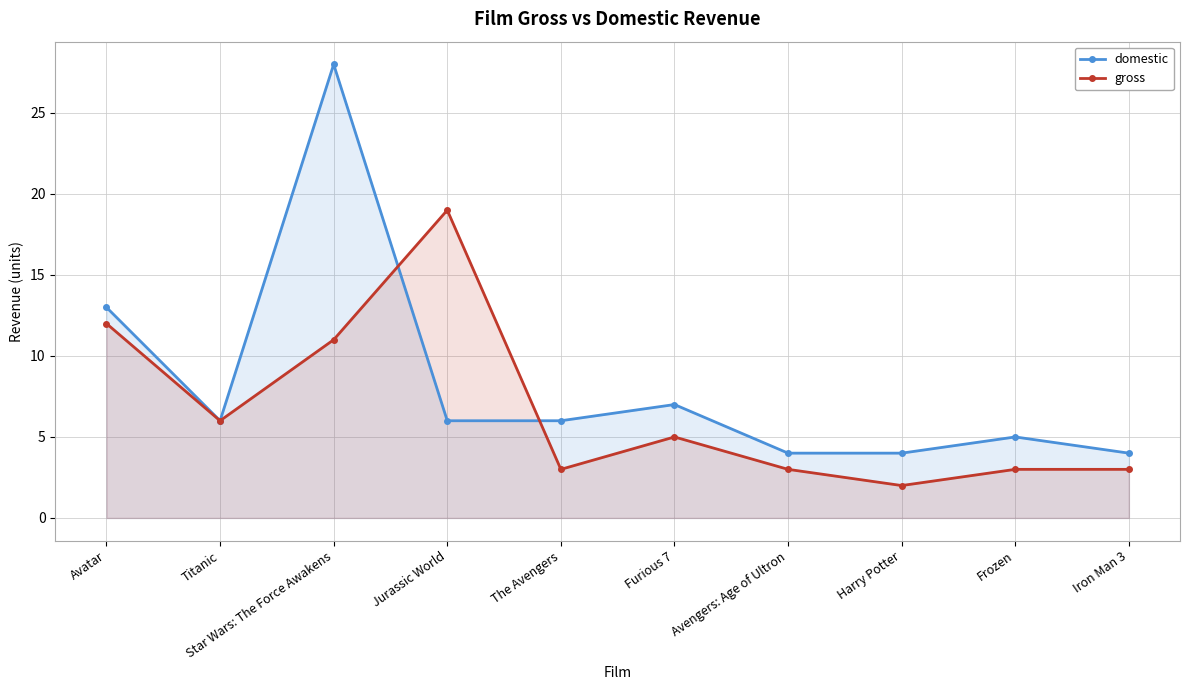

At which category does domestic reach its first local peak?

Star Wars: The Force Awakens